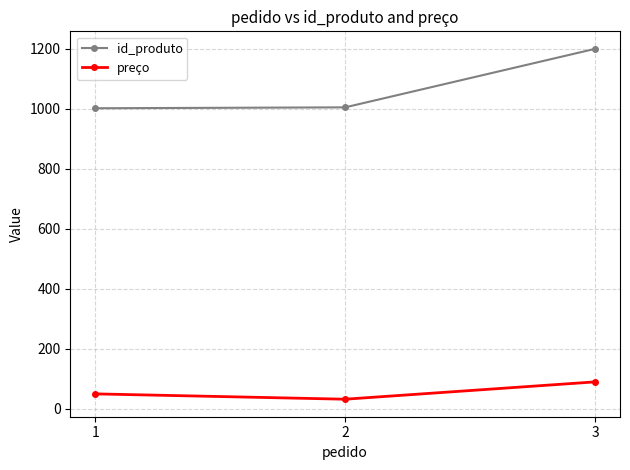

Is it true that id_produto equals 660.3 at 1?

False